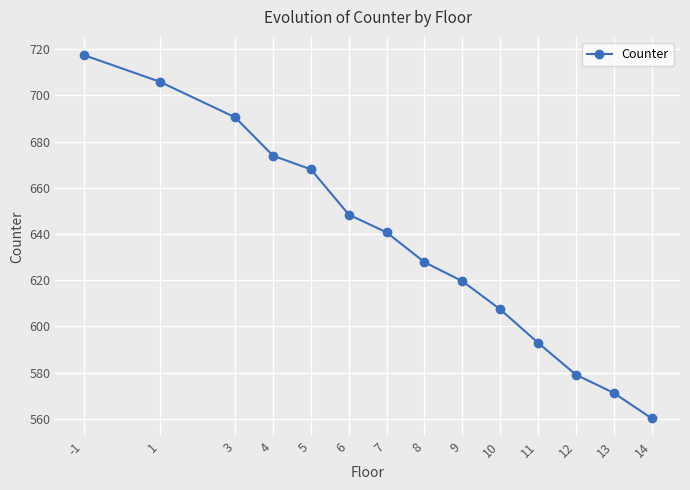

How many lines are shown in the chart?

1